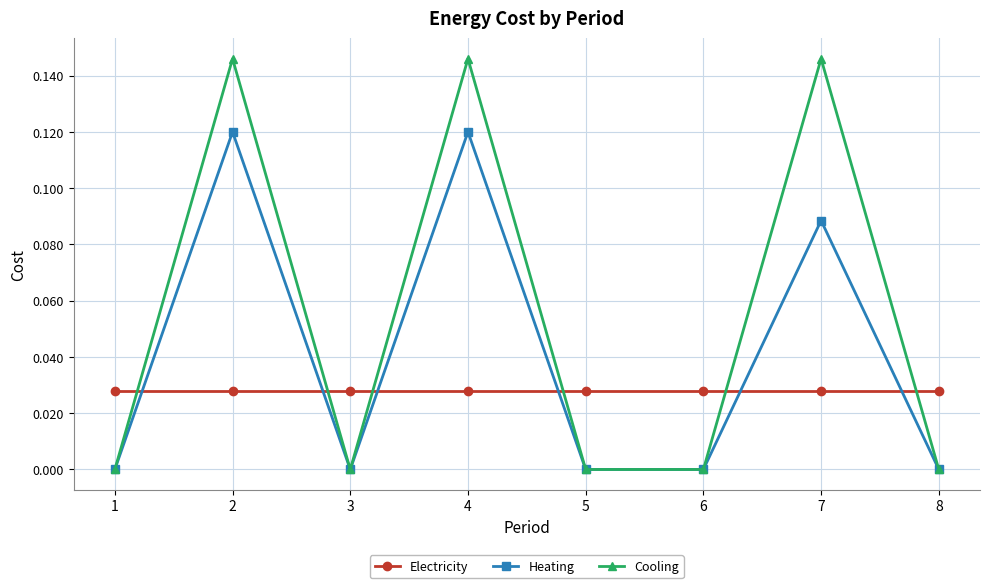

The value of Heating at 2 is 0.2. True or false?

False